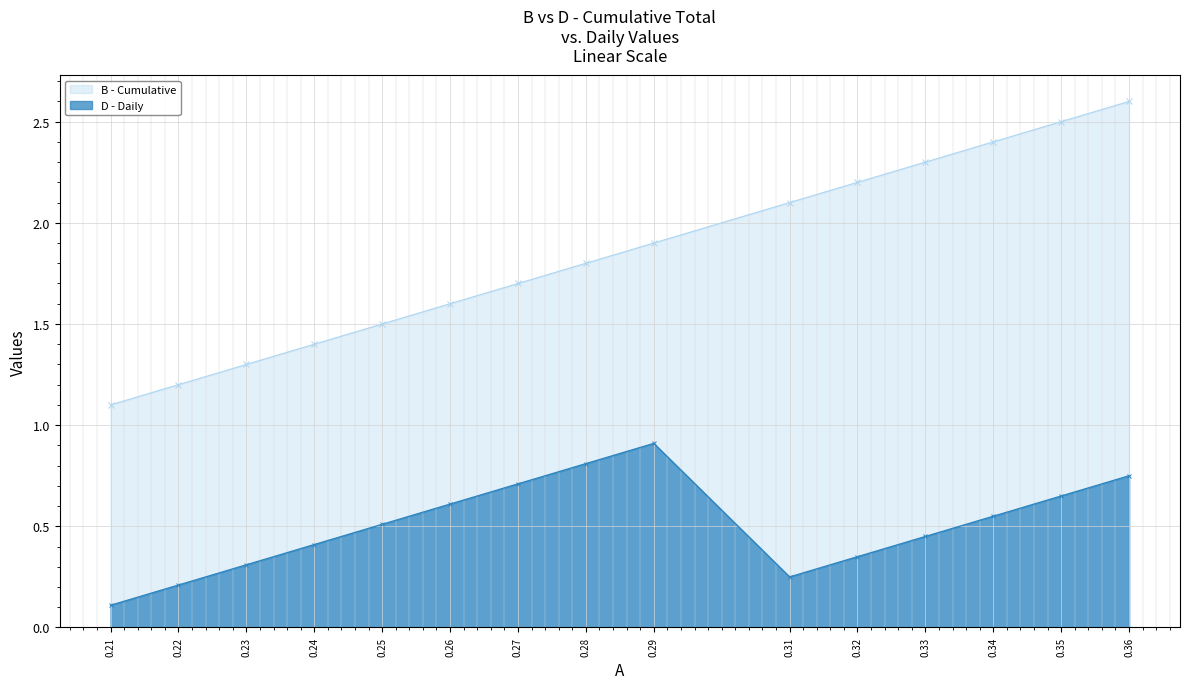

How many lines are shown in the chart?

2